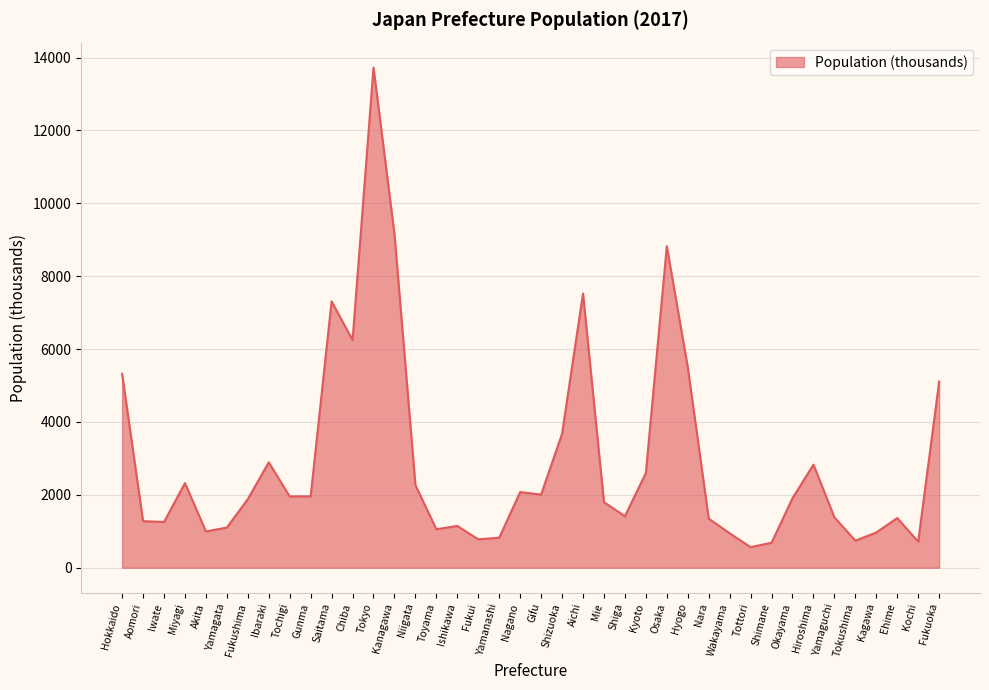

Which category has the highest value across all series?

Tokyo